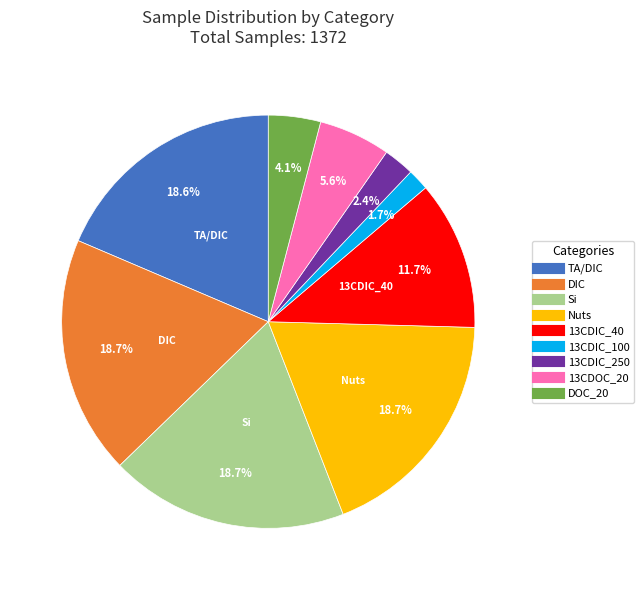

Count the number of slices in the pie.

9